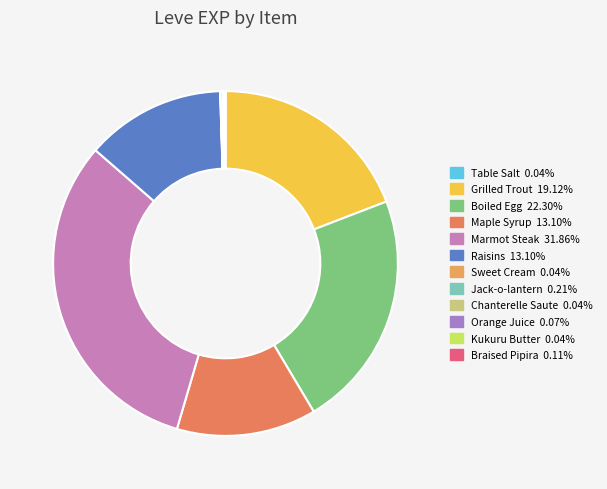

To the nearest percent, what is the difference between the largest and smallest slice percentages?

32%